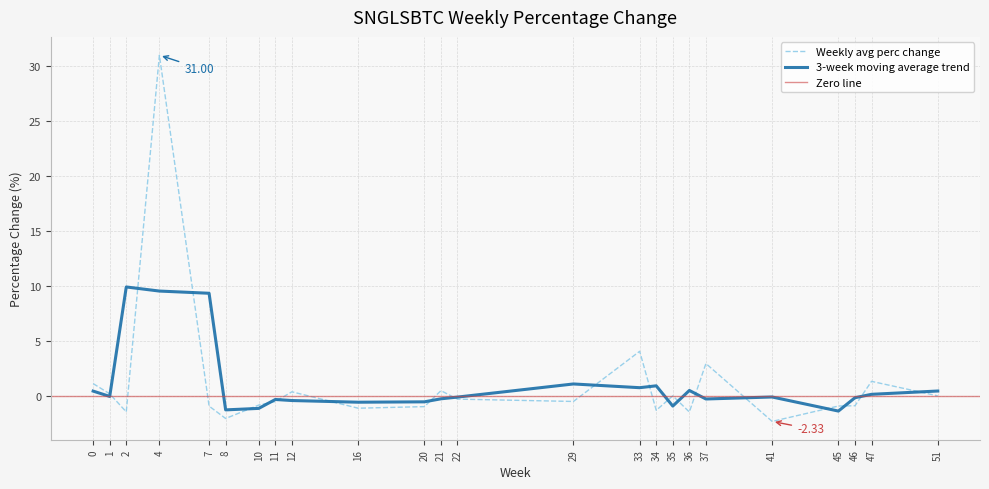

What is the average value?

0.5